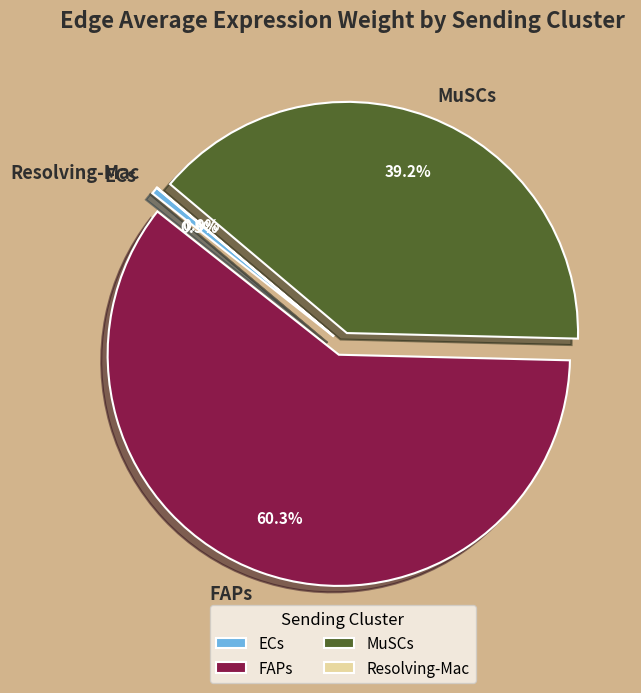

Is it true that ECs is 0% of the pie?

True